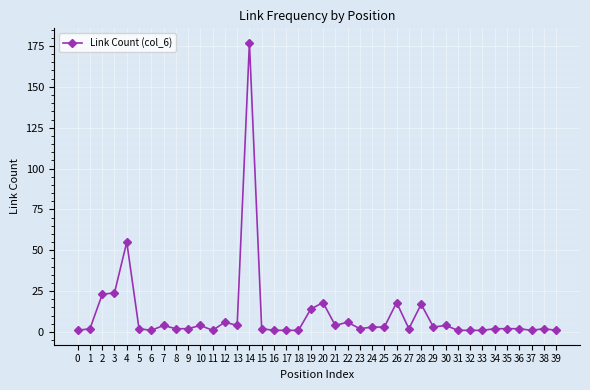

True or false: there are more than 0 points higher than both neighbors.

True